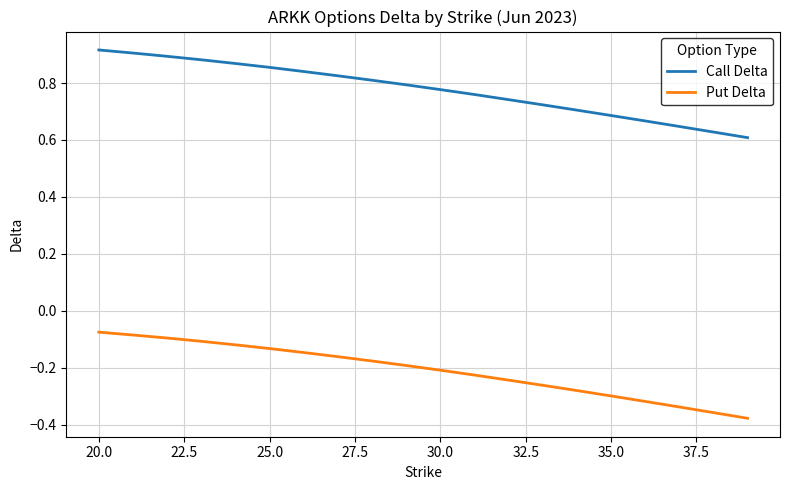

Which series has the largest range (max minus min)?

Call Delta